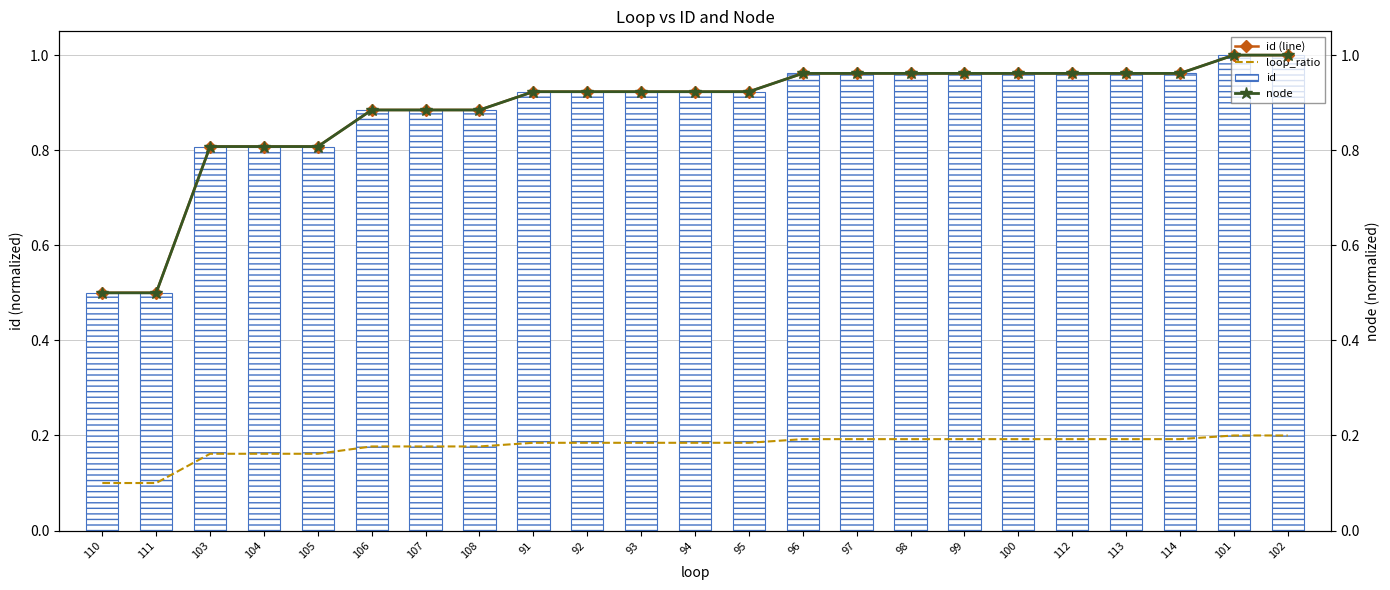

Reading left to right, what are all the values shown in this chart?

id (line): 110=0.5	111=0.5	103=0.8	104=0.8	105=0.8	106=0.9	107=0.9	108=0.9	91=0.9	92=0.9	93=0.9	94=0.9	95=0.9	96=1.0	97=1.0	98=1.0	99=1.0	100=1.0	112=1.0	113=1.0	114=1.0	101=1.0	102=1.0
loop_ratio: 110=0.1	111=0.1	103=0.2	104=0.2	105=0.2	106=0.2	107=0.2	108=0.2	91=0.2	92=0.2	93=0.2	94=0.2	95=0.2	96=0.2	97=0.2	98=0.2	99=0.2	100=0.2	112=0.2	113=0.2	114=0.2	101=0.2	102=0.2
node: 110=0.5	111=0.5	103=0.8	104=0.8	105=0.8	106=0.9	107=0.9	108=0.9	91=0.9	92=0.9	93=0.9	94=0.9	95=0.9	96=1.0	97=1.0	98=1.0	99=1.0	100=1.0	112=1.0	113=1.0	114=1.0	101=1.0	102=1.0